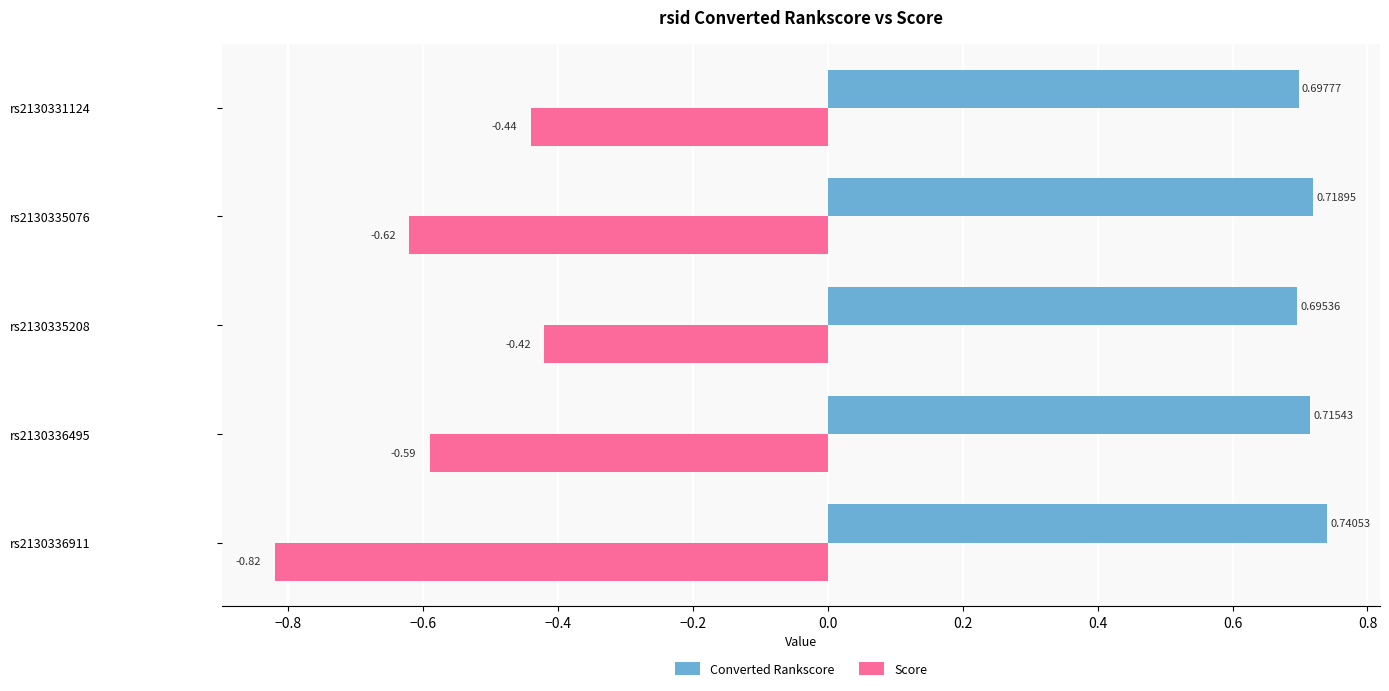

Which category has the lowest value across all series?

rs2130336911